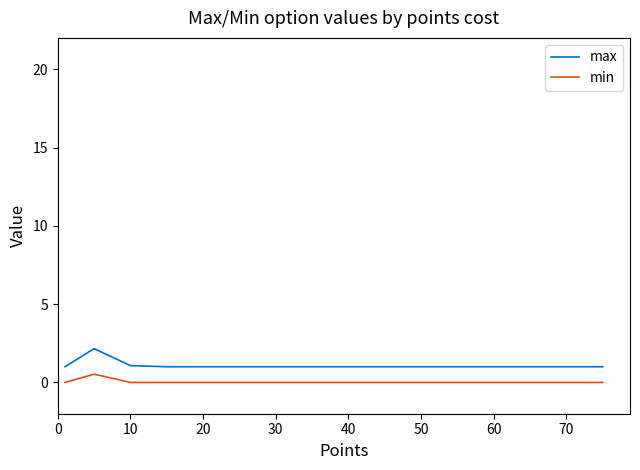

Rank the series by their average value, from lowest to highest.

min, max